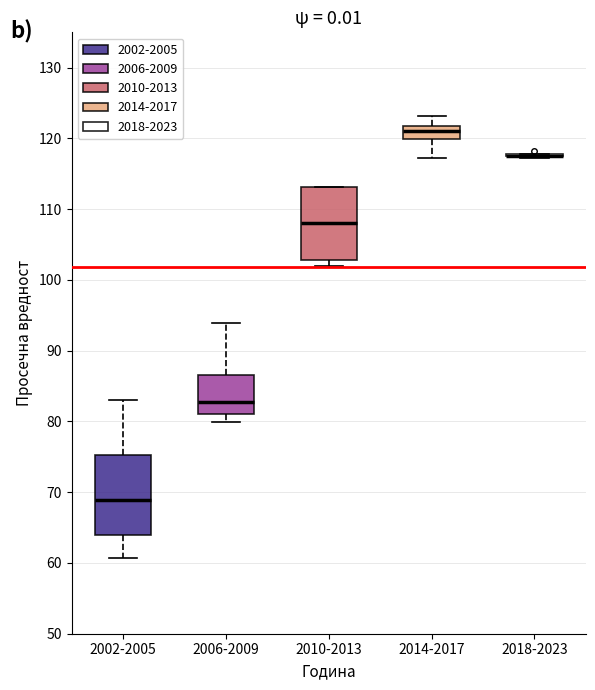

Where is the lower edge of the box for 2002-2005 on the y-axis? The values are not printed on the chart, so give them approximately, as read against the axis.

64